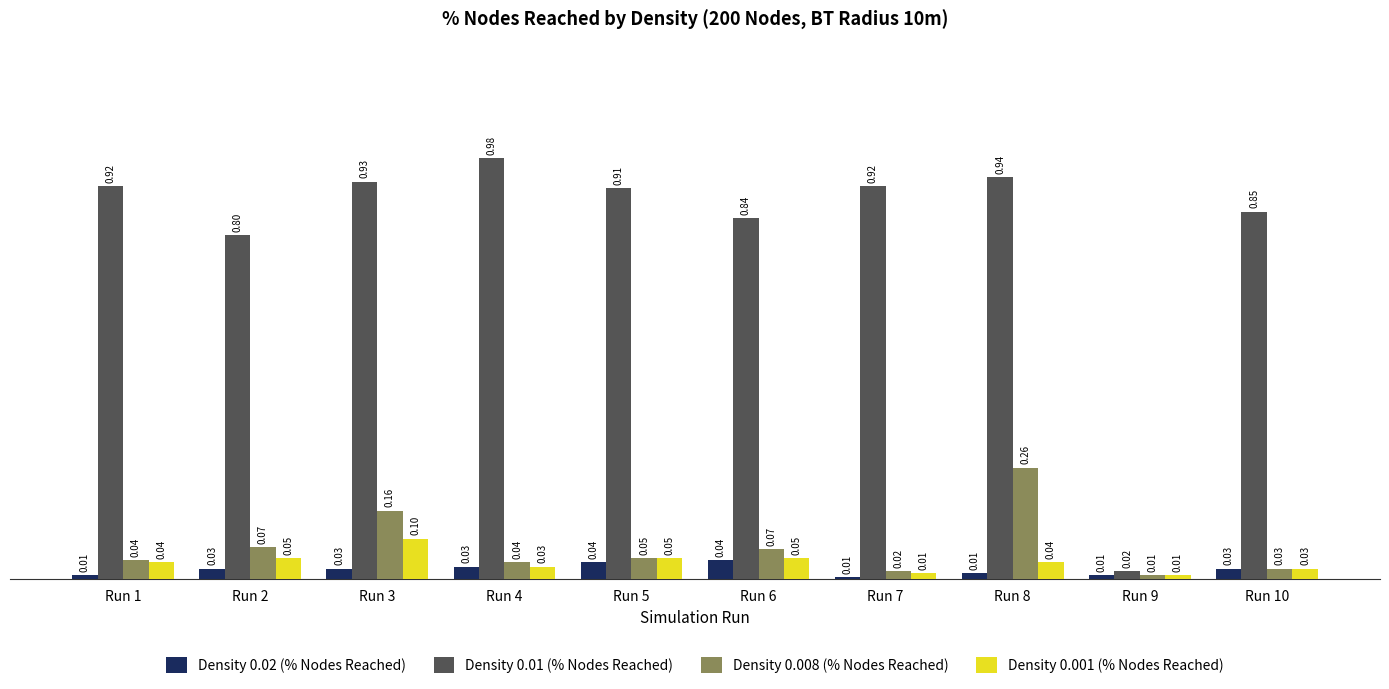

Which label corresponds to the largest value in the chart?

Run 4